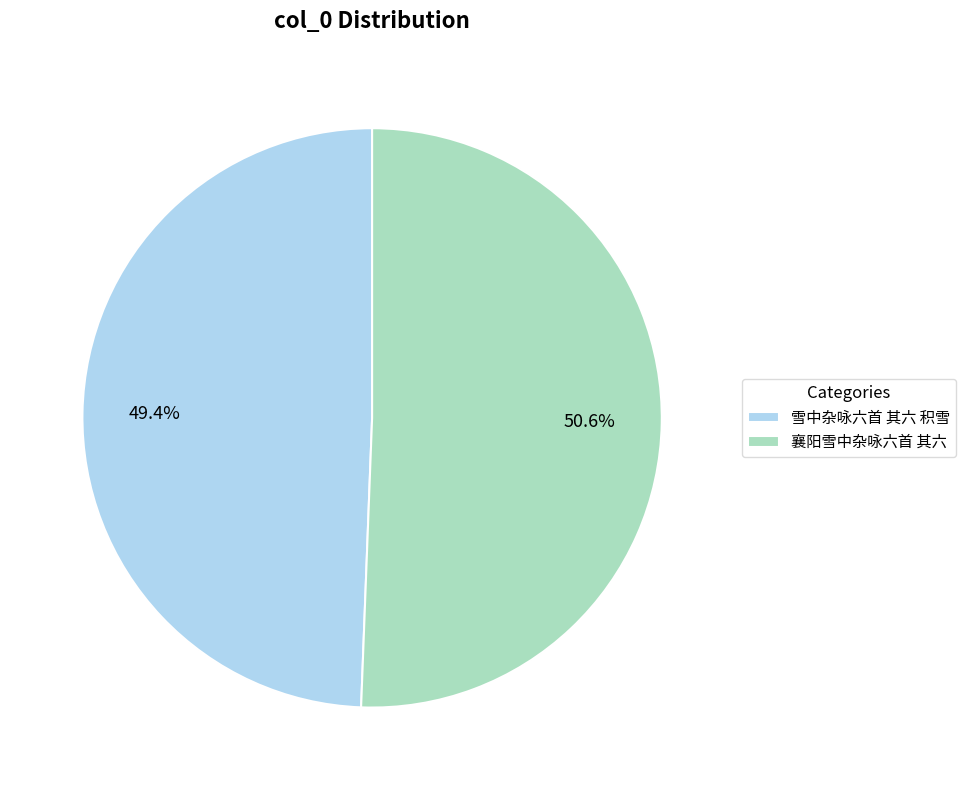

How many slices are in this pie chart?

2